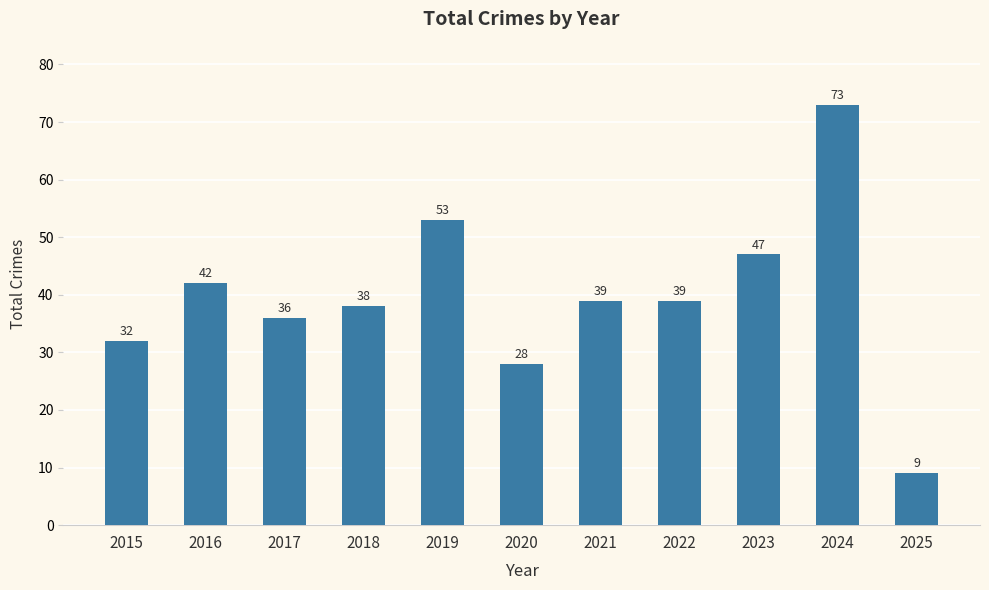

What is the smallest value displayed?

9